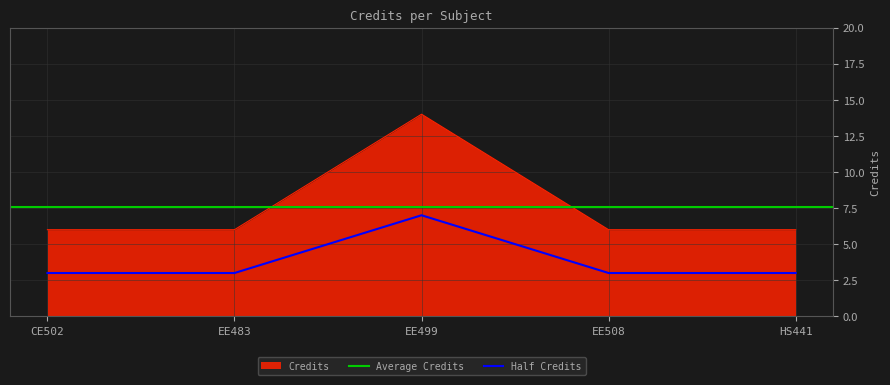

The value at EE483 is 6. True or false?

True